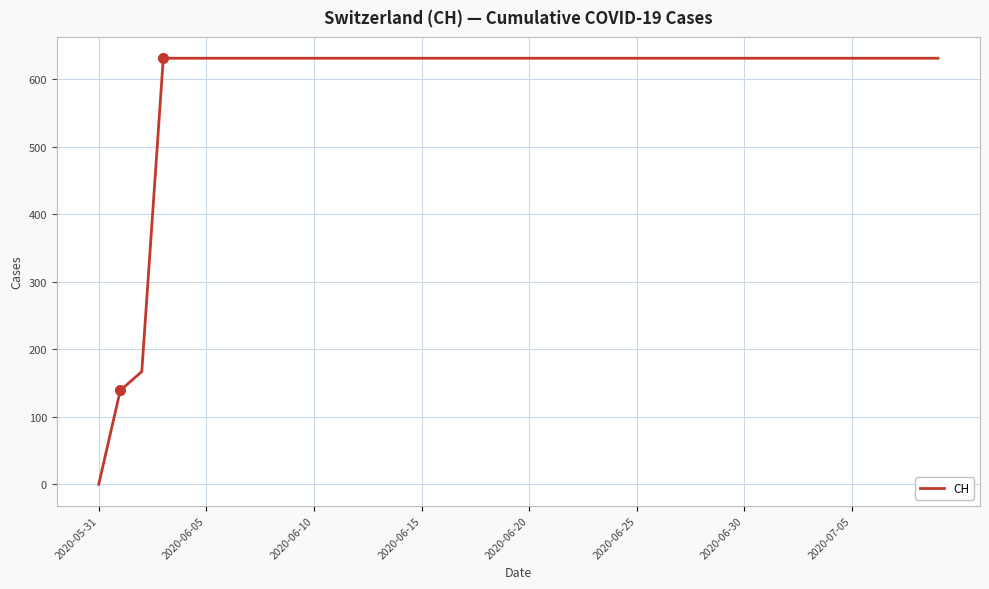

What is the greatest value displayed?

631